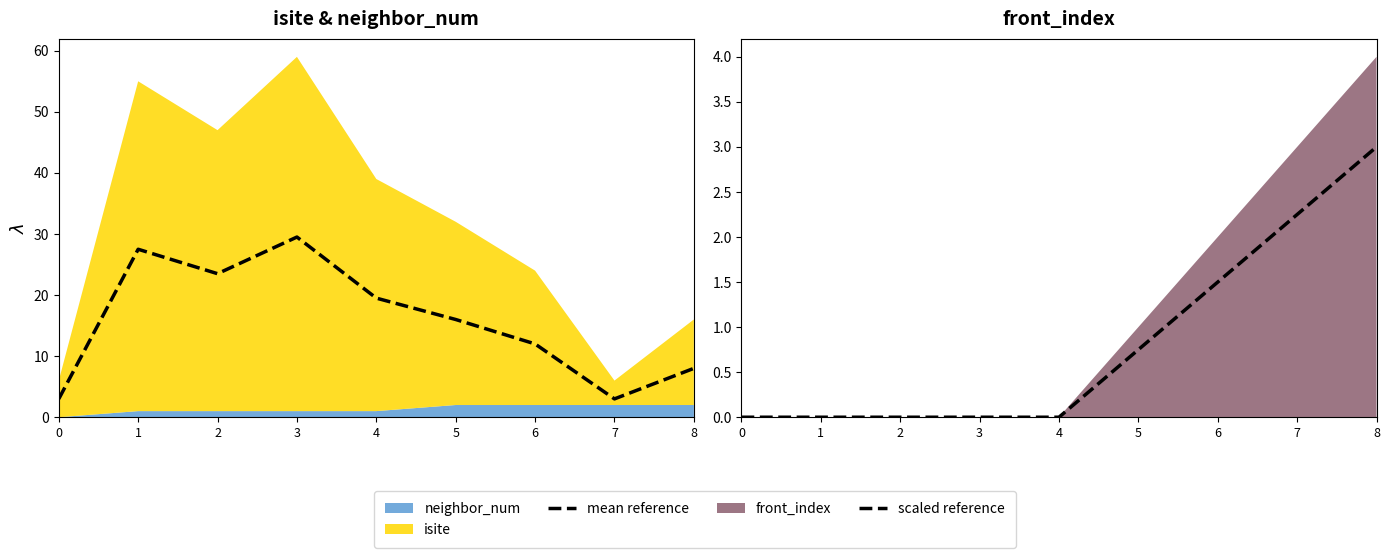

Reading left to right, extract all data points from this chart.

mean reference: 3.0	27.5	23.5	29.5	19.5	16.0	12.0	3.0	8.0
scaled reference: 0.0	0.0	0.0	0.0	0.0	0.8	1.5	2.2	3.0